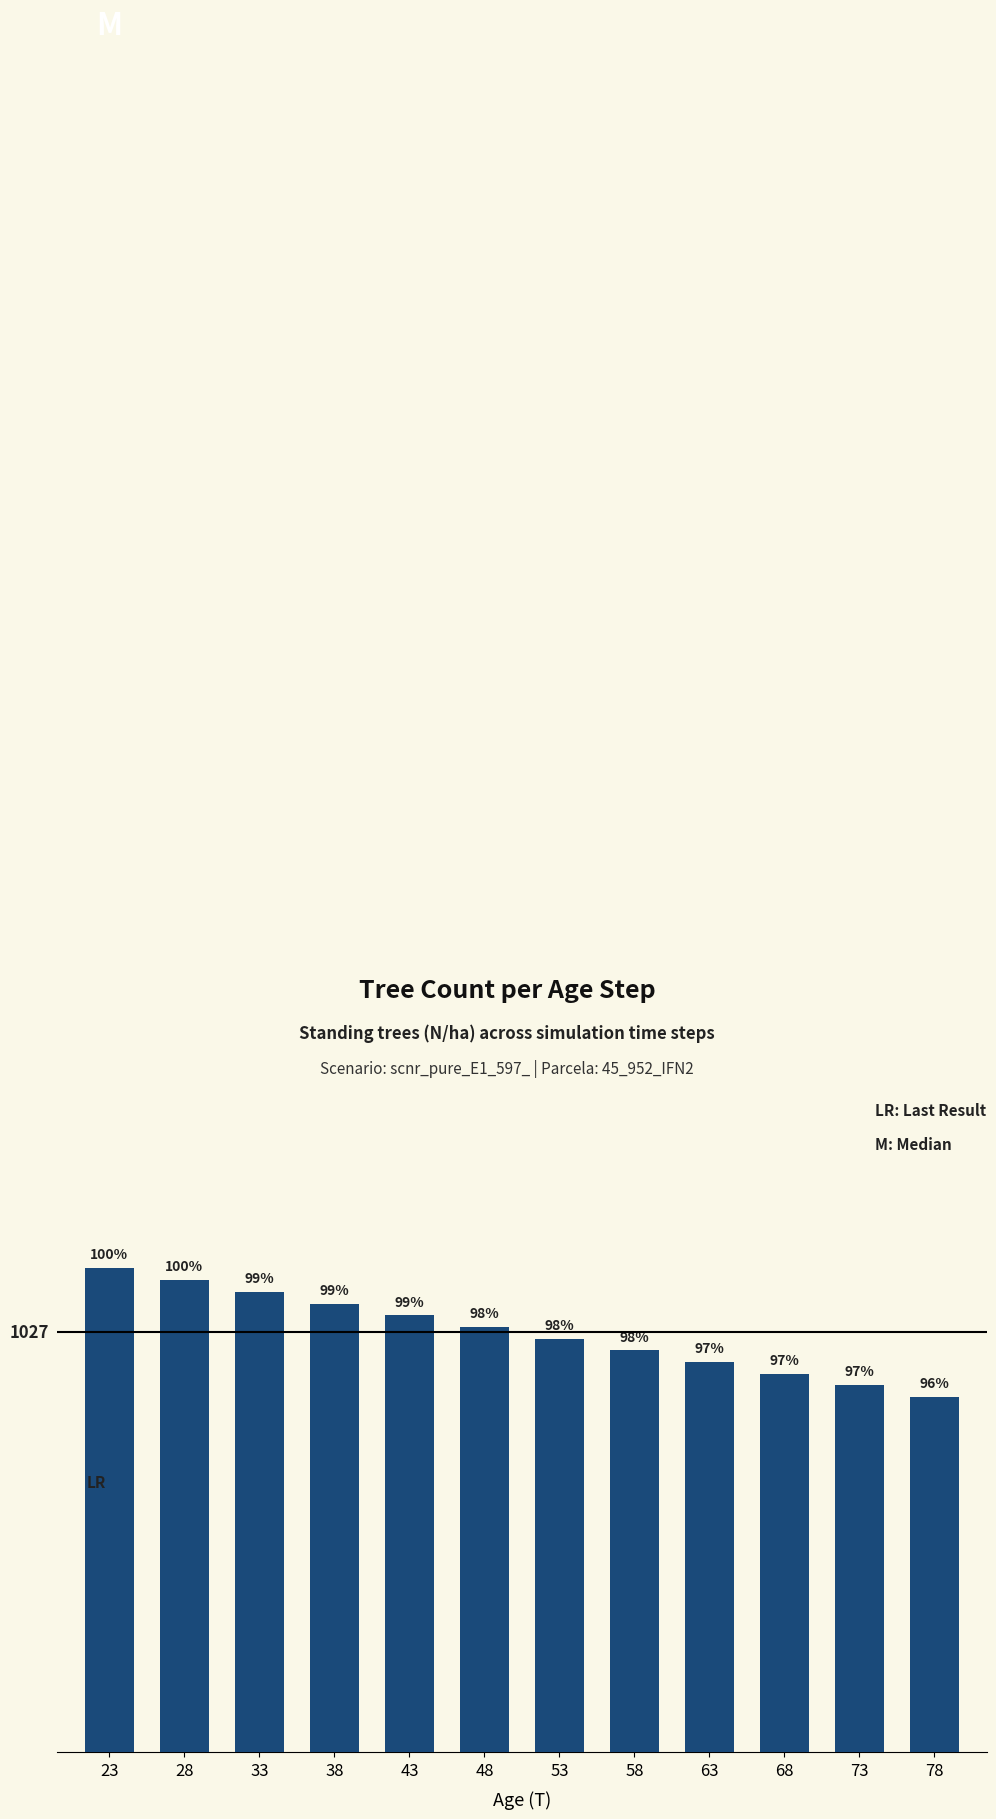

Does the chart contain any negative values?

No